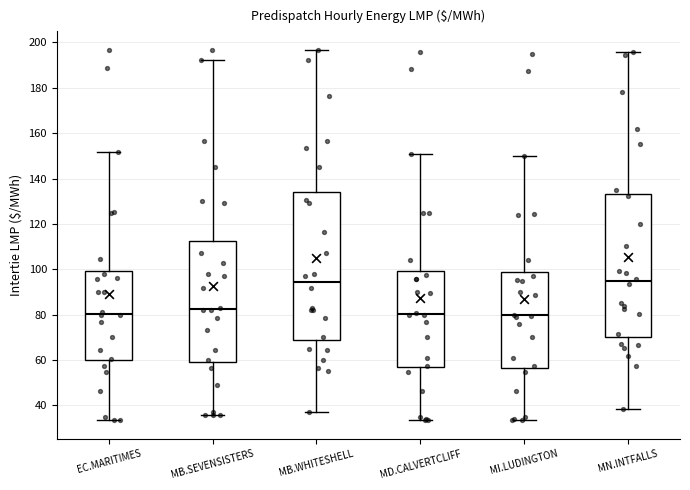

Reading left to right, transcribe this box plot: for each box, give where its median line is, the range the box spans, and where its two whiskers end, as read against the y-axis. The values are not printed on the chart, so give them approximately, as read against the axis.

EC.MARITIMES: median 80, box 60 to 100, whiskers 34 to 152
MB.SEVENSISTERS: median 82, box 60 to 112, whiskers 36 to 192
MB.WHITESHELL: median 94, box 68 to 134, whiskers 38 to 196
MD.CALVERTCLIFF: median 80, box 56 to 100, whiskers 34 to 150
MI.LUDINGTON: median 80, box 56 to 98, whiskers 34 to 150
MN.INTFALLS: median 94, box 70 to 134, whiskers 38 to 196